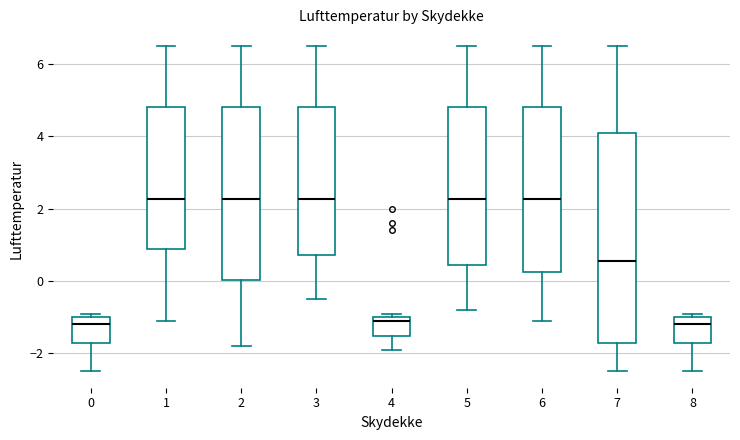

Which box is the tallest, from its lower edge to its upper edge?

7